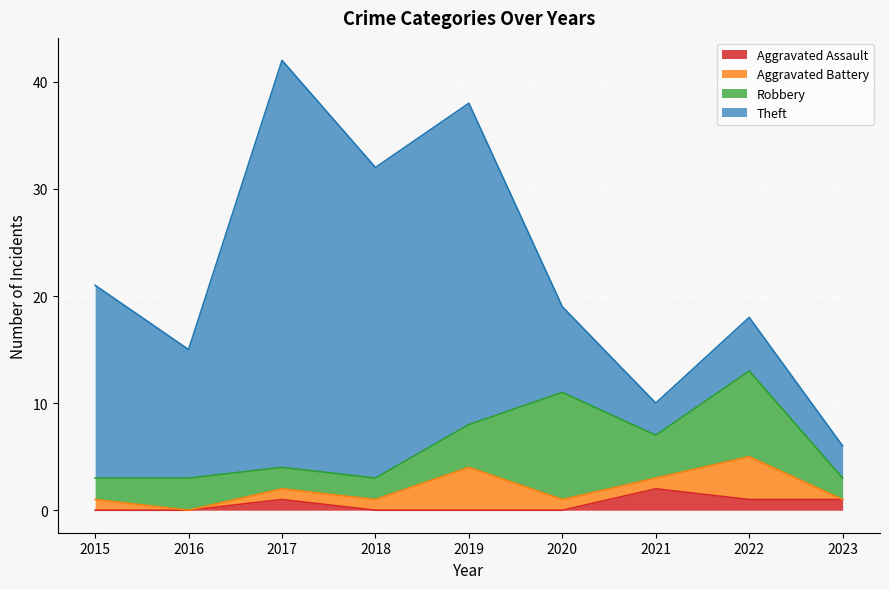

At which label is Theft closest to 20?

2015